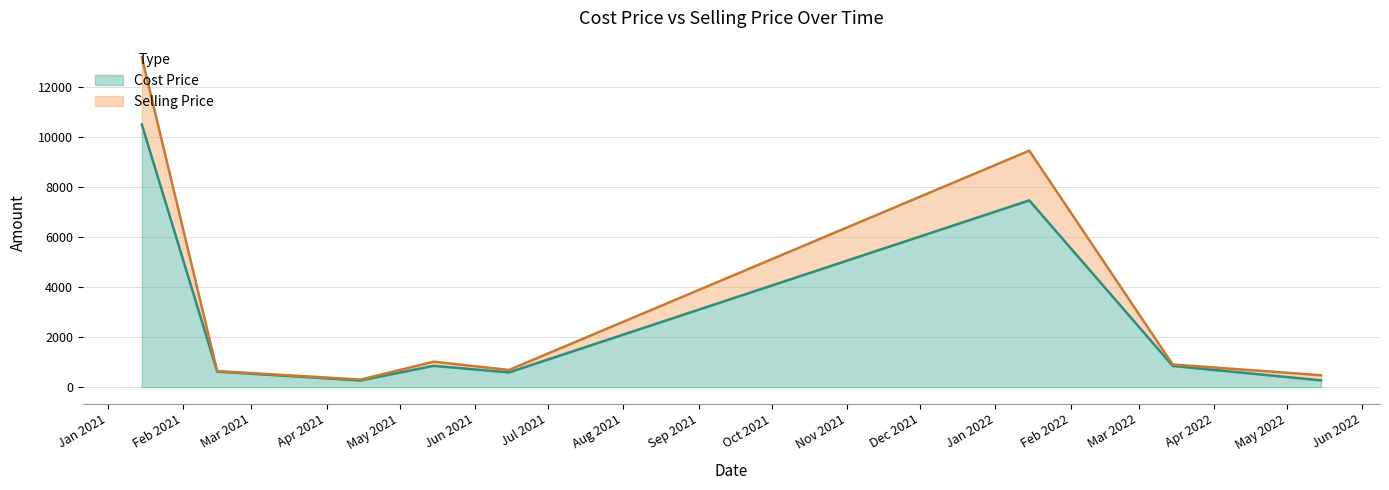

What is the maximum value for Cost Price?

10508.6